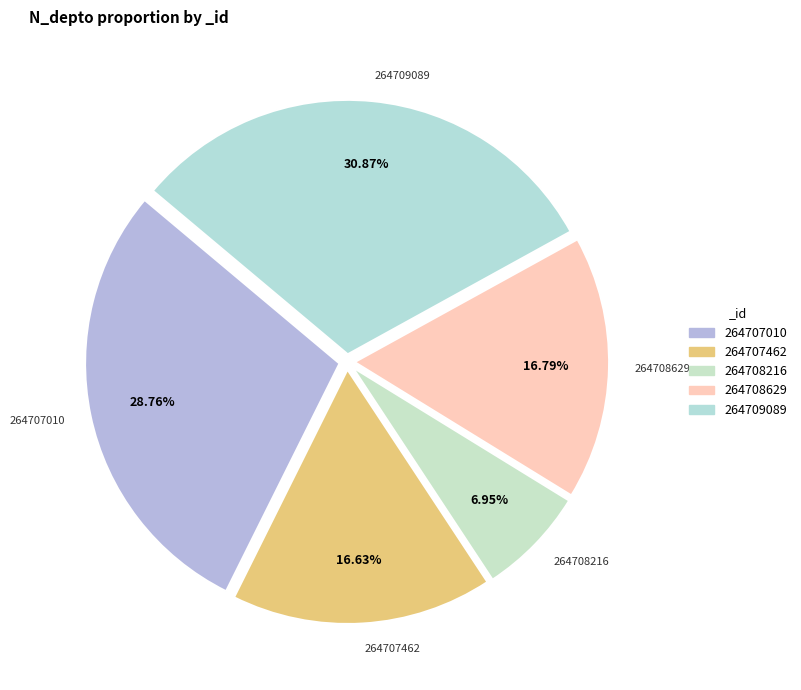

Does 264707010 represent more than half of the total?

No